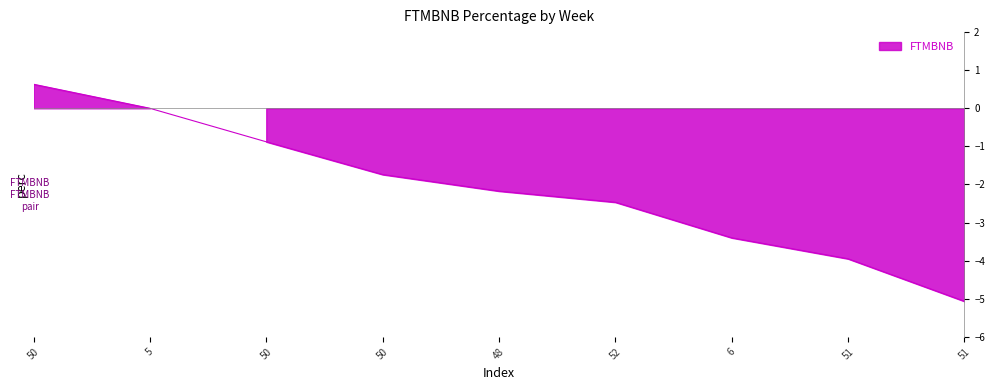

True or false: the data has more than 2 interior local peaks.

False